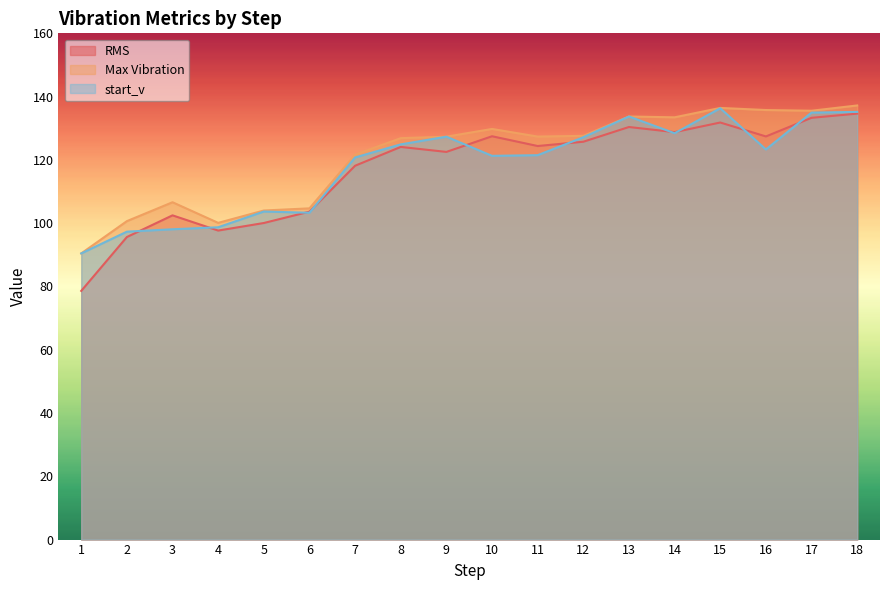

What is the value of the Max Vibration point at the 16th from the left?

135.8